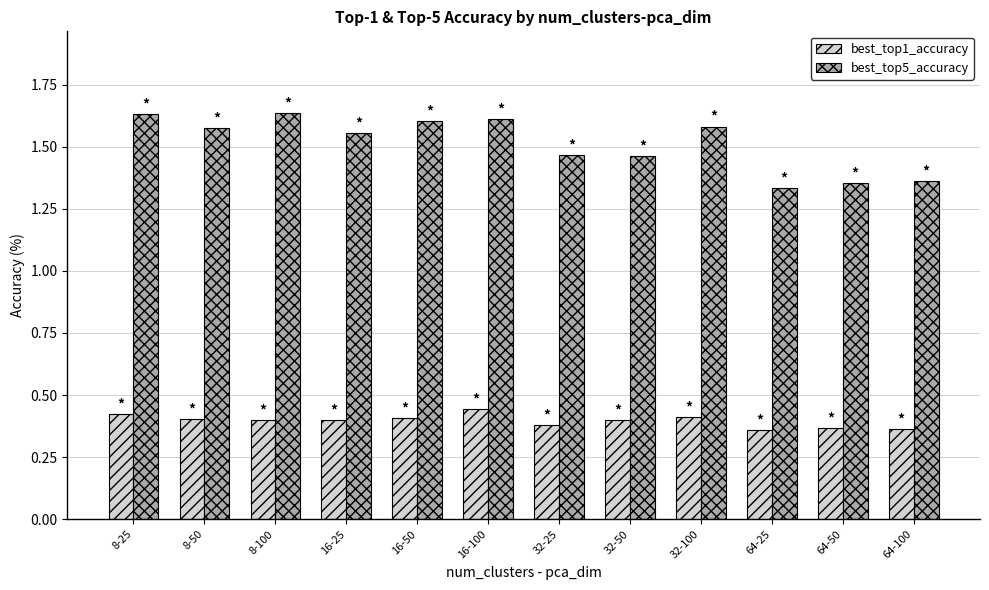

The value of best_top1_accuracy at 8-25 is 0.3. True or false?

False